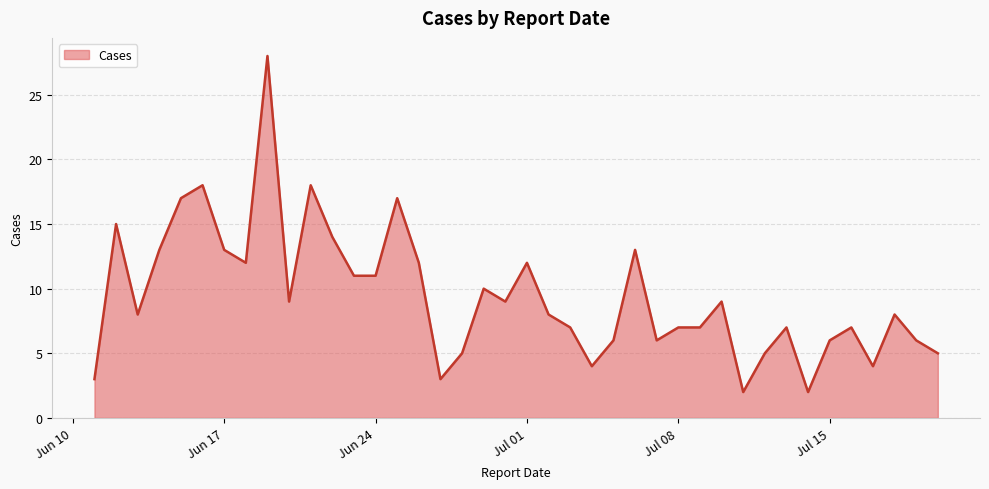

What is the minimum value shown in the chart?

2